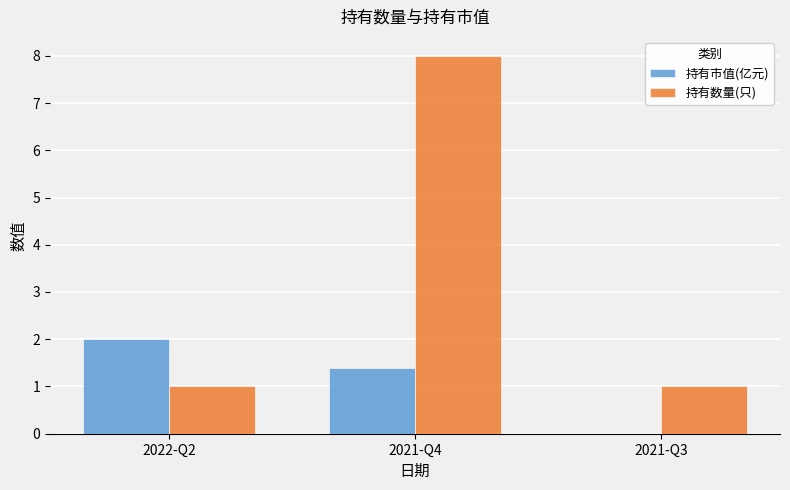

What is the average value of the 持有市值(亿元) series?

1.1